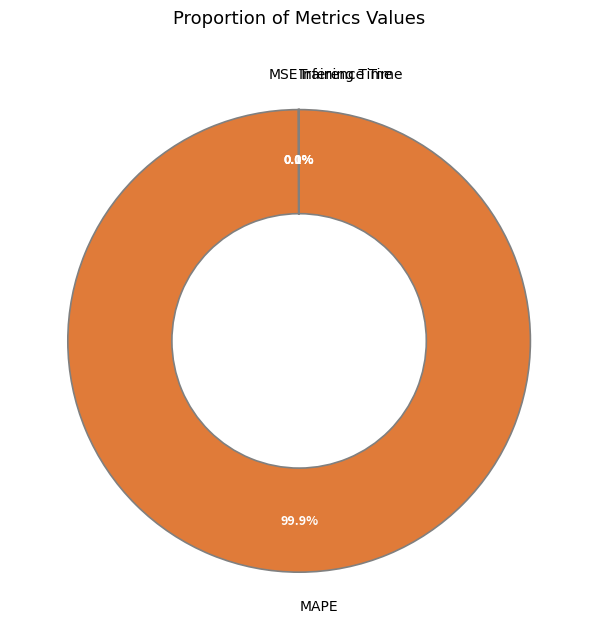

Which category has the biggest portion of the pie?

MAPE